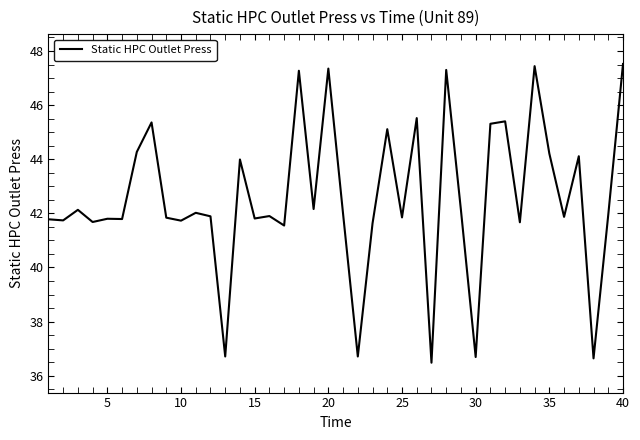

What is the difference between the maximum and minimum values?

11.0